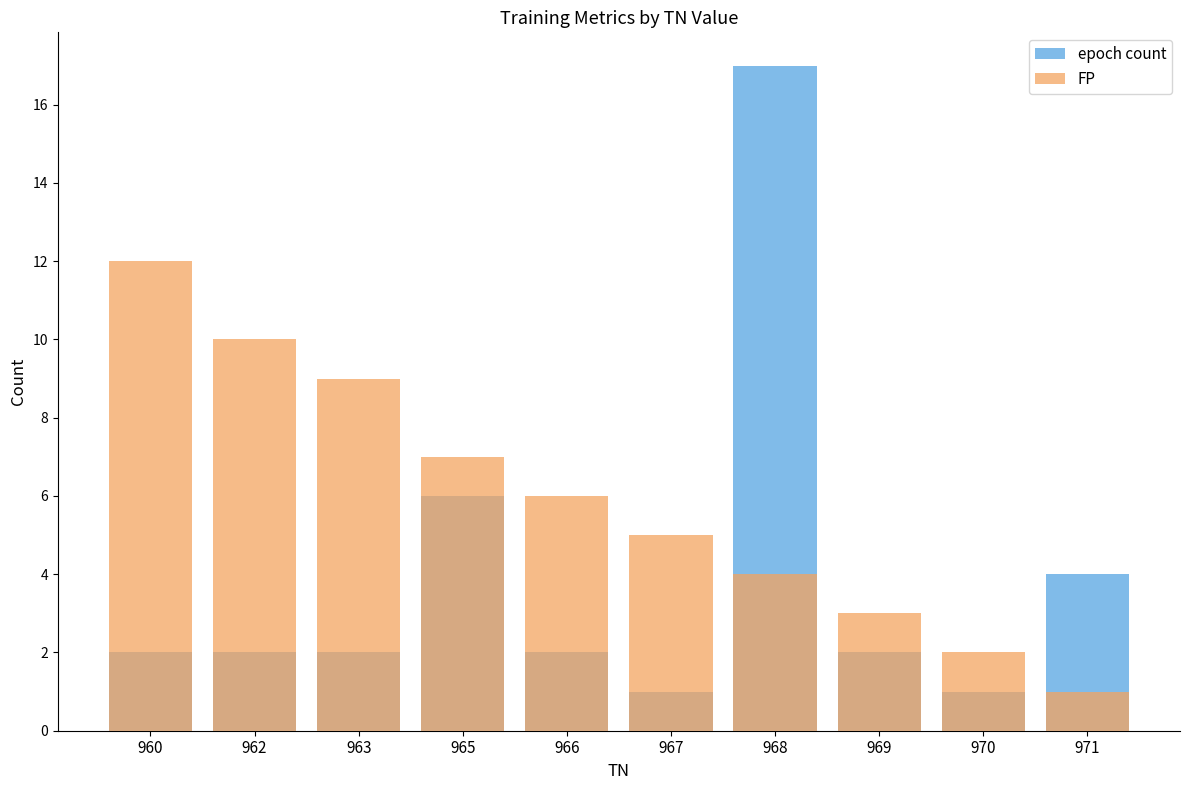

Rank the series at 963 from lowest to highest value.

epoch count, FP